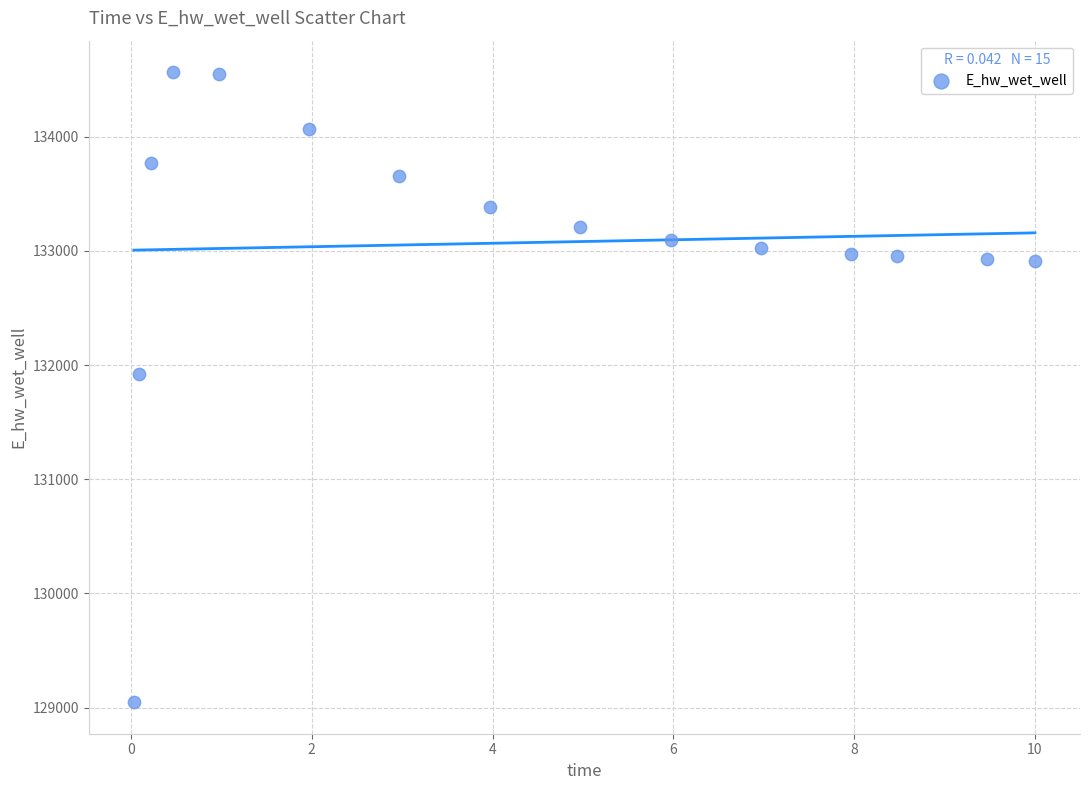

What is the range of Y values (max minus min)?

5518.9